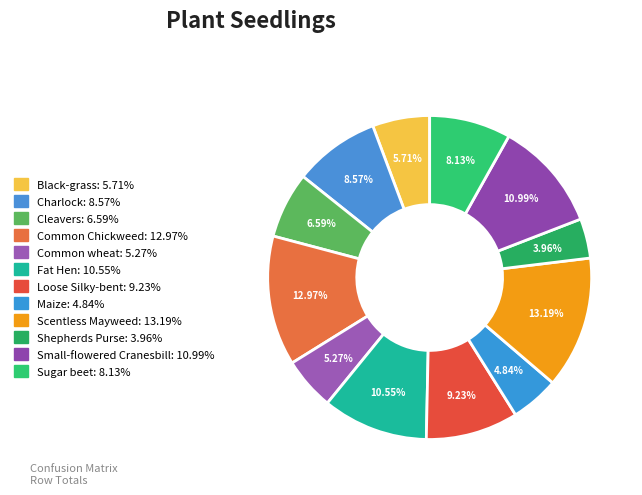

Rank the categories by value from highest to lowest.

Scentless Mayweed, Common Chickweed, Small-flowered Cranesbill, Fat Hen, Loose Silky-bent, Charlock, Sugar beet, Cleavers, Black-grass, Common wheat, Maize, Shepherds Purse